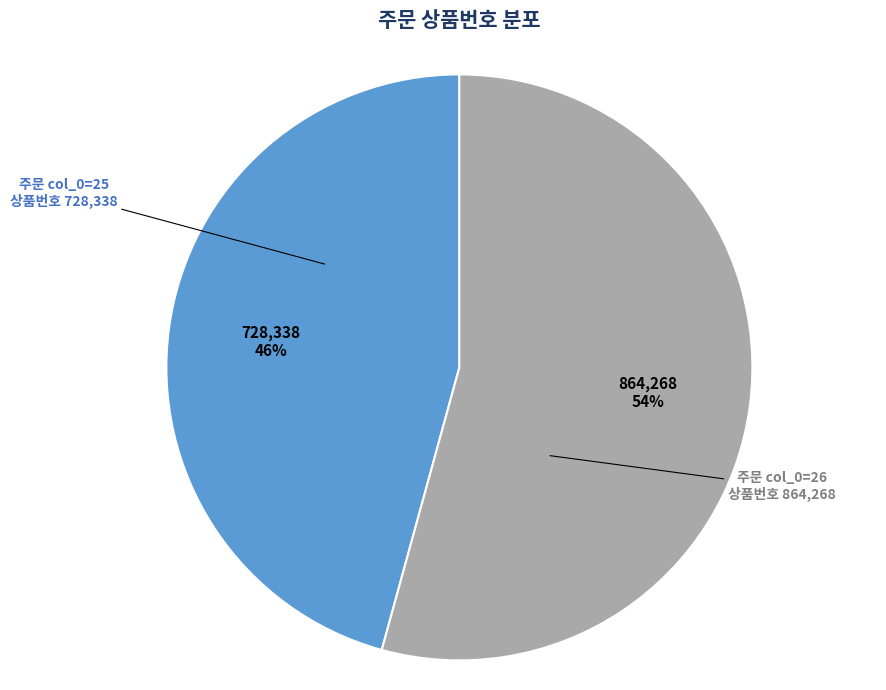

To the nearest percent, what portion does 주문 col_0=26 represent?

54%